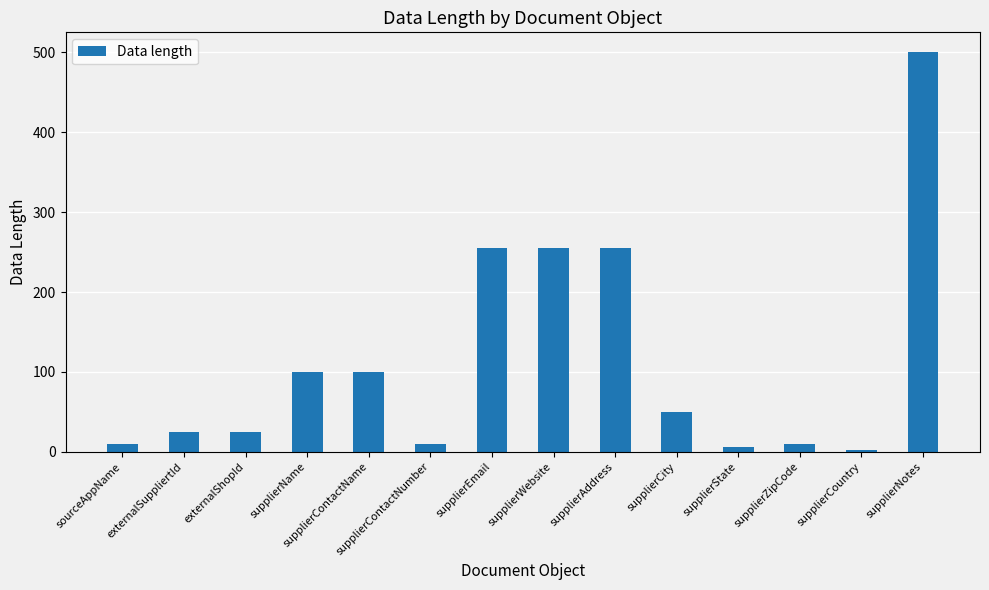

What is the change in value from externalSuppliertId to supplierContactNumber?

-15